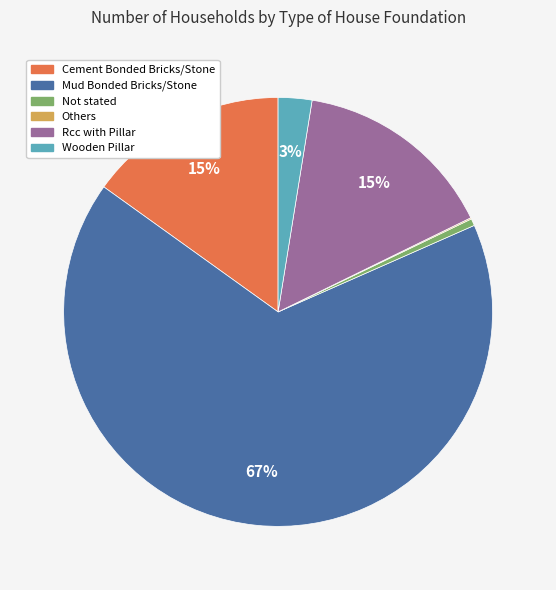

To the nearest percent, what percentage of the pie is Wooden Pillar?

3%